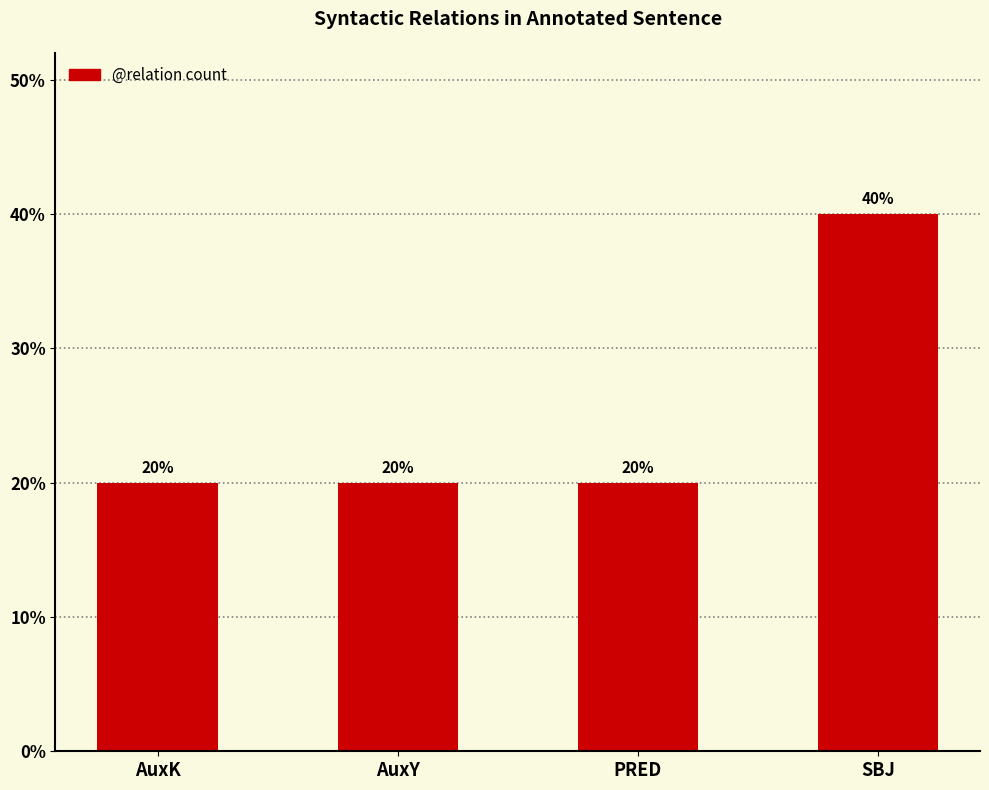

How many values are between 20 and 40?

4